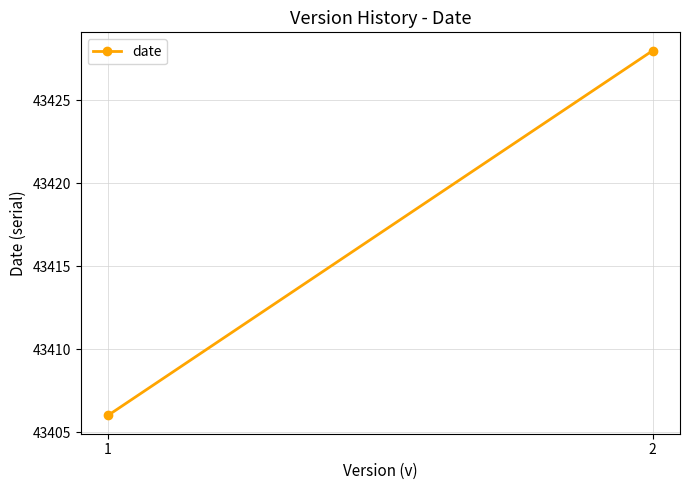

What is the sum of the values at 2 and 1?

86834